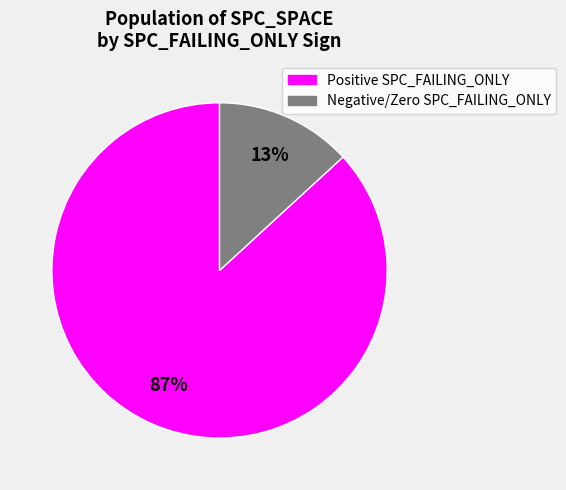

To the nearest percent, what is the difference between the largest and smallest slice percentages?

74%